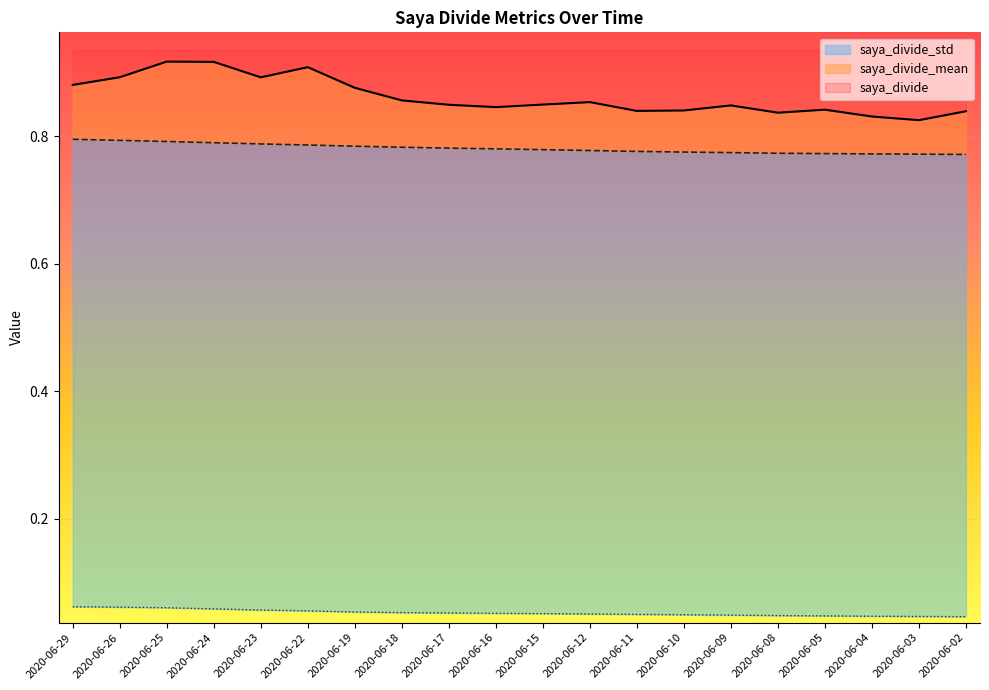

What is the greatest value displayed?

0.9